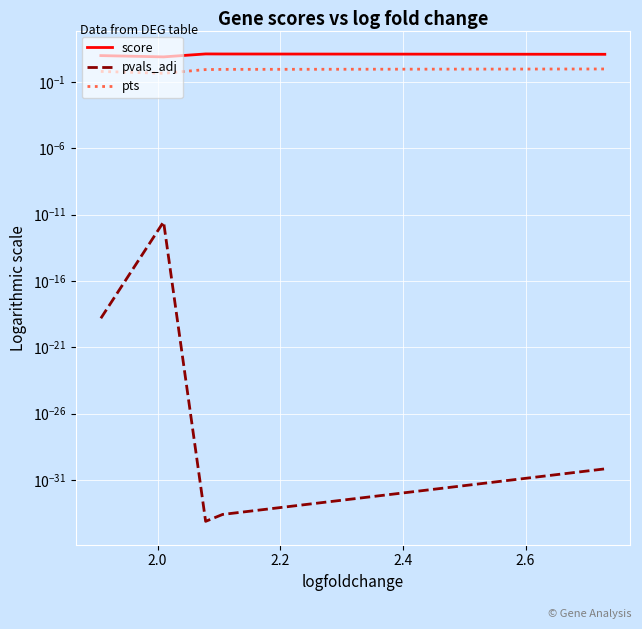

What is the difference between the maximum and second lowest values in the score series?

3.3